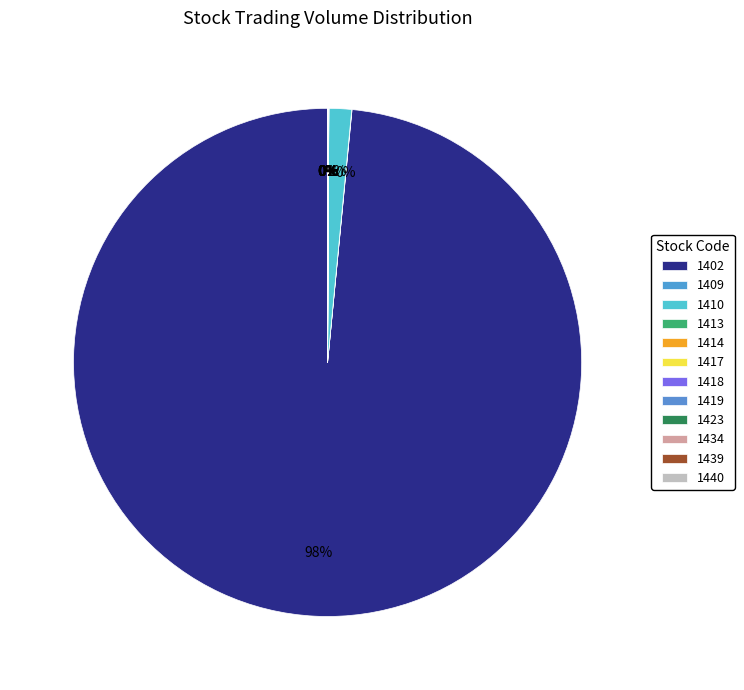

How many slices are in this pie chart?

12